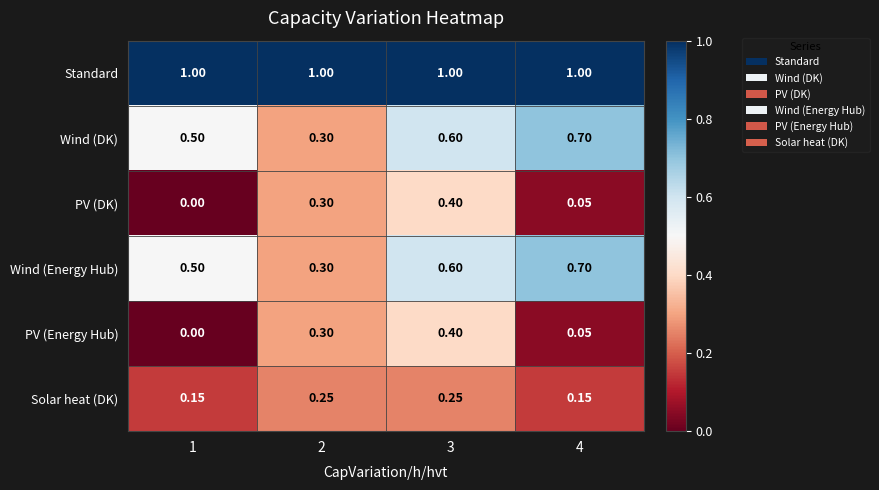

Which series has the largest total across all categories?

Standard